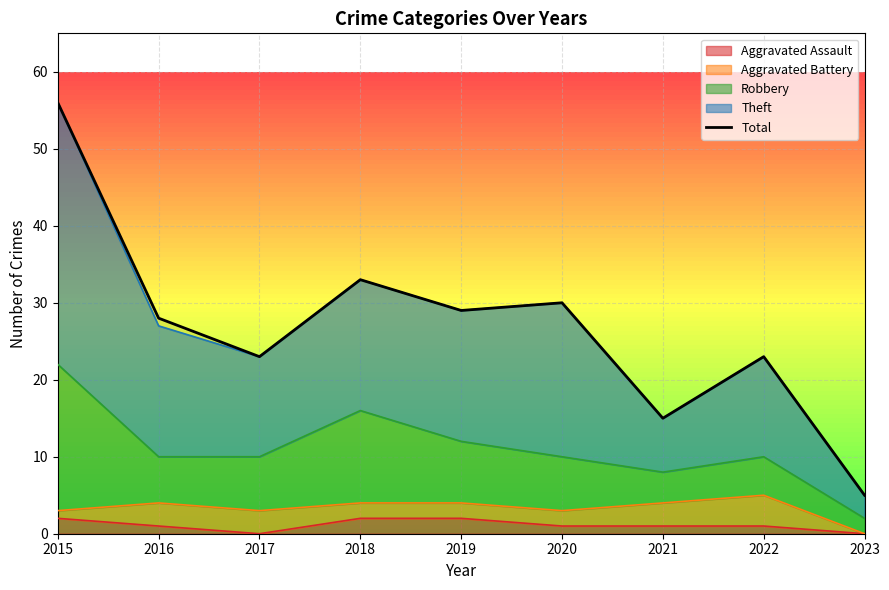

At which category does the data reach its first local valley?

2017